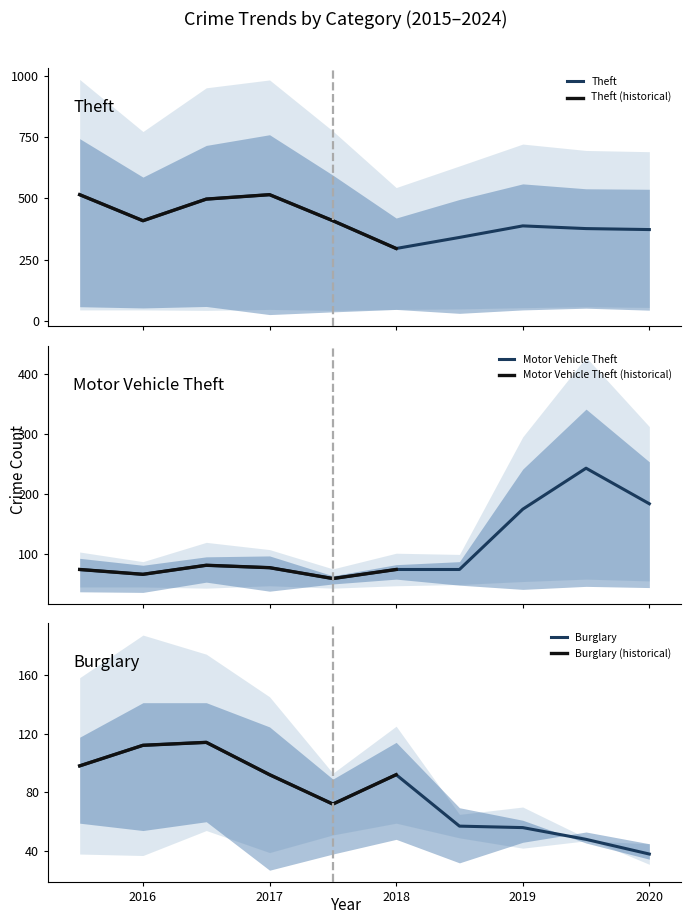

At how many categories does at least one series exceed 415?

3